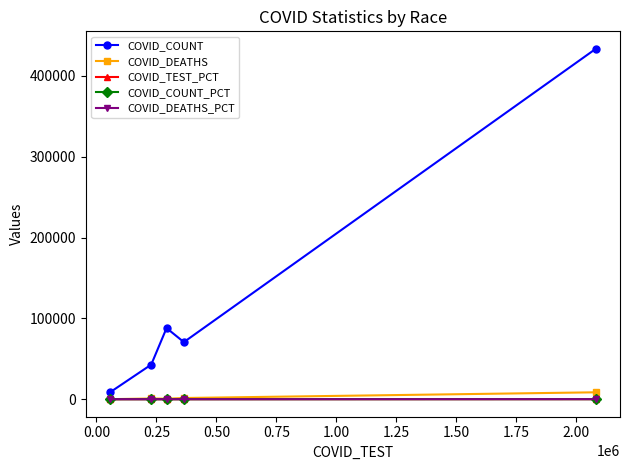

What is the value of the COVID_COUNT_PCT point at the 4th from the left?

11.0